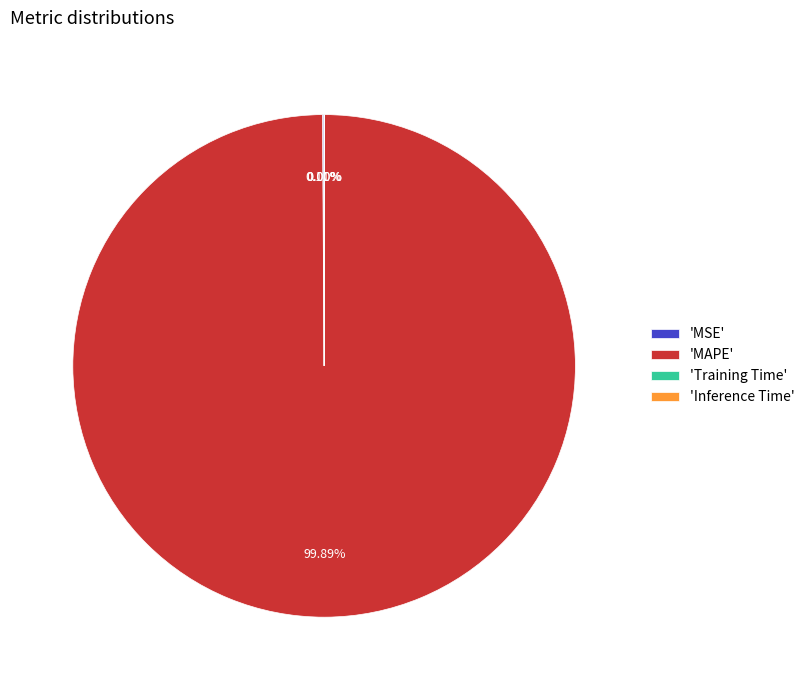

To the nearest percent, what is the difference between the largest and smallest slice percentages?

100%